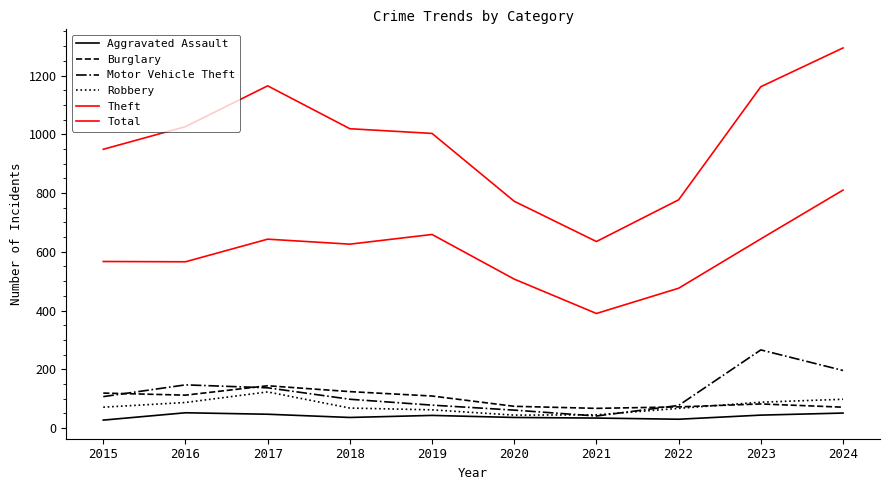

At which category is the sum across all series the highest?

2024